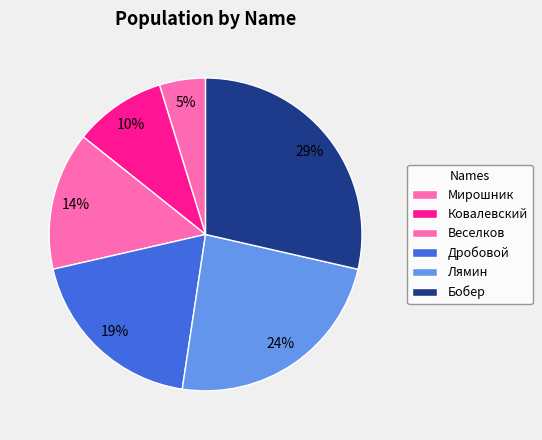

To the nearest percent, what is the average slice percentage?

17%